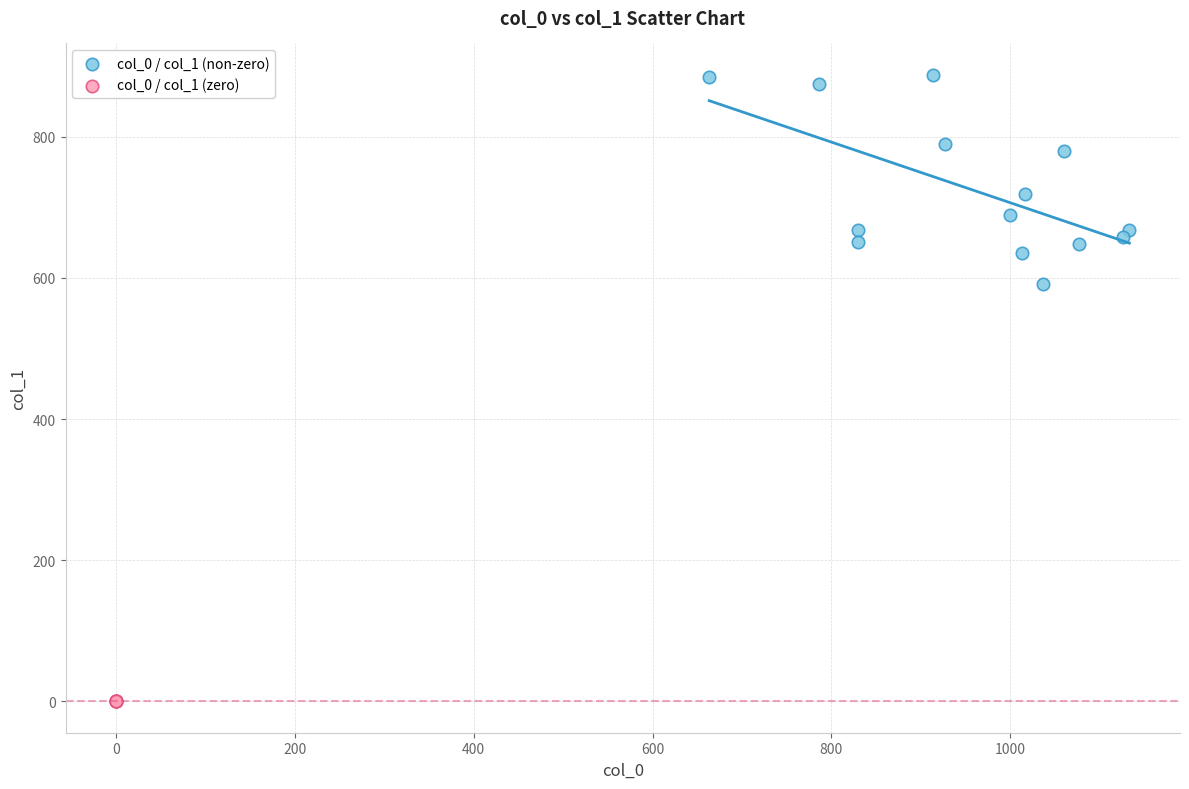

Which series reaches the maximum Y coordinate?

col_0 / col_1 (non-zero)